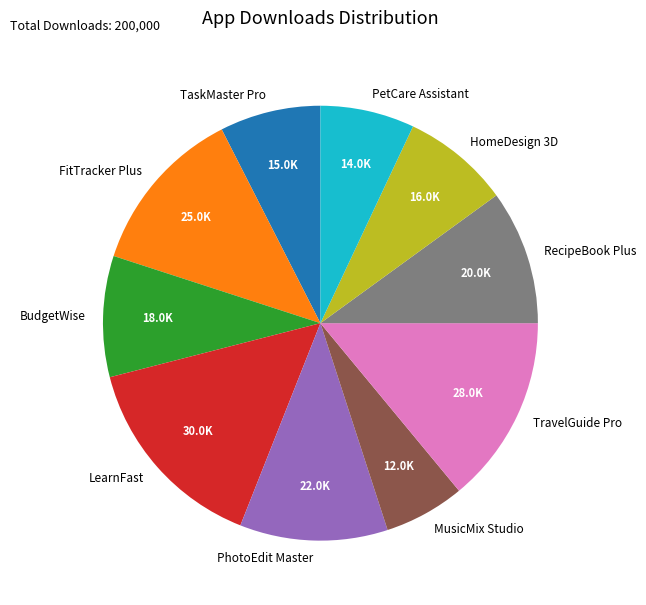

Is it true that FitTracker Plus is 12% of the pie?

True